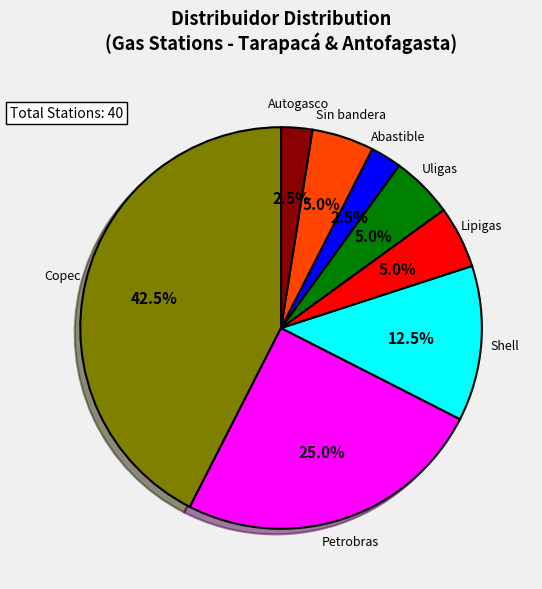

Which category has the biggest portion of the pie?

Copec